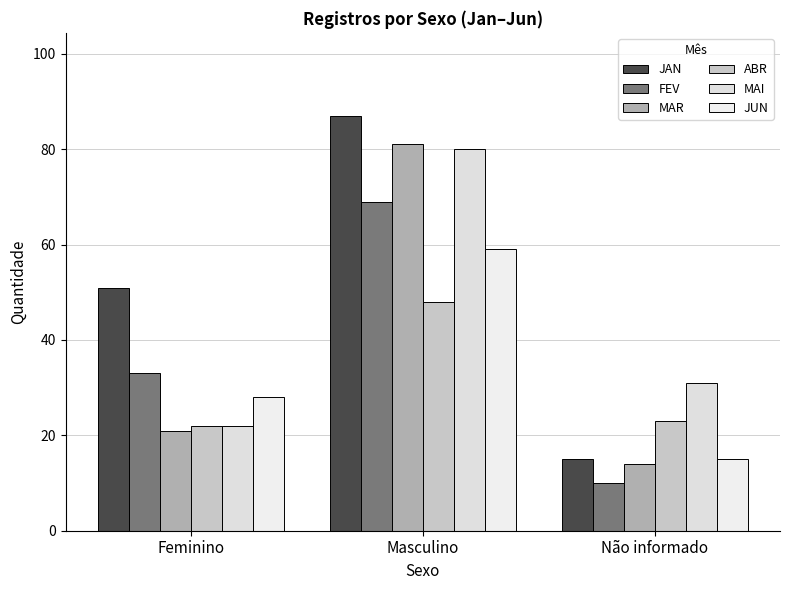

Reading left to right, list all the values displayed in this chart.

JAN: 51	87	15
FEV: 33	69	10
MAR: 21	81	14
ABR: 22	48	23
MAI: 22	80	31
JUN: 28	59	15